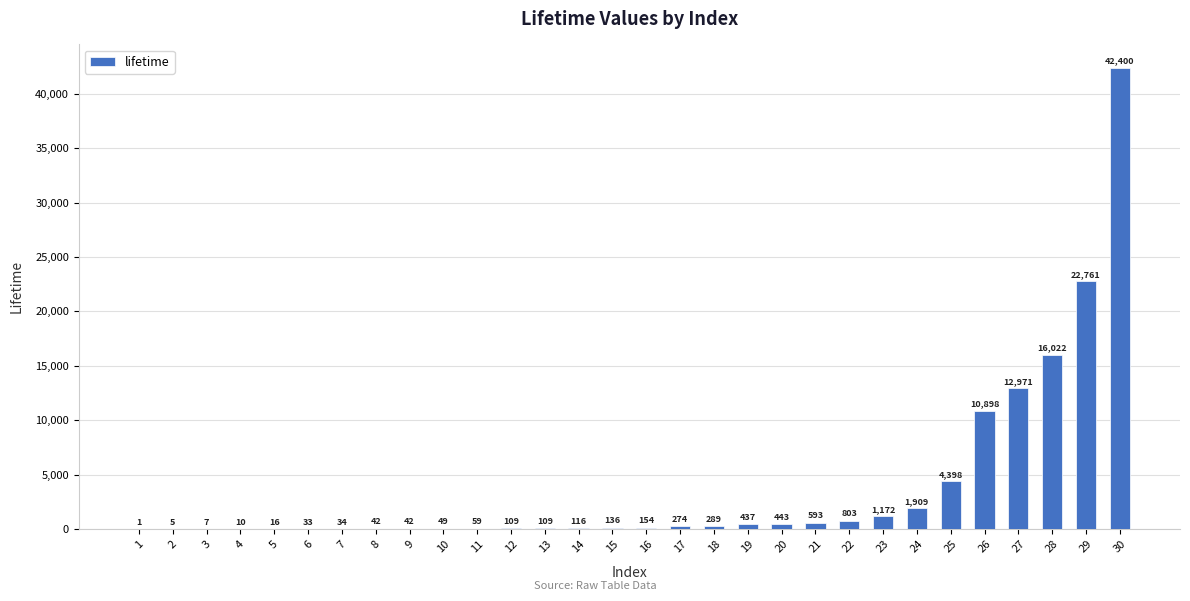

What value does the data have at 18?

289